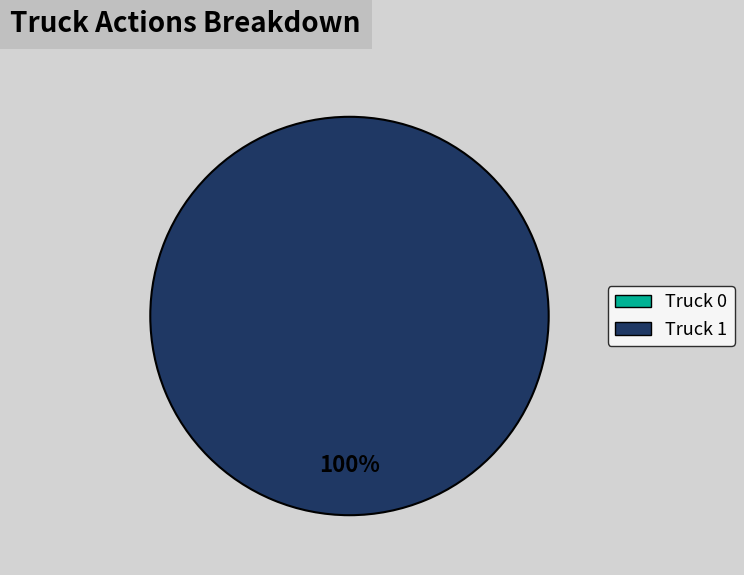

To the nearest percent, what is the average slice percentage?

50%